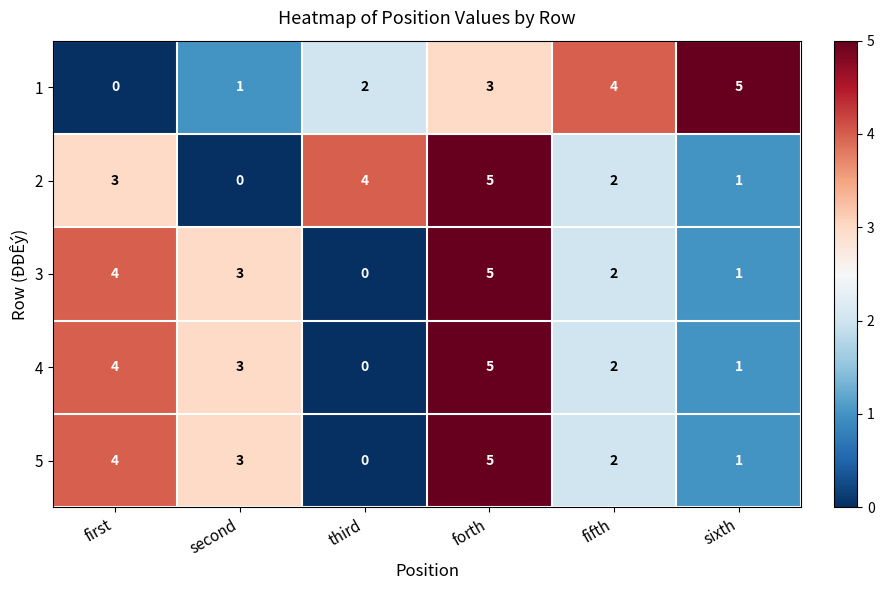

What value does the 2 series have at third?

4